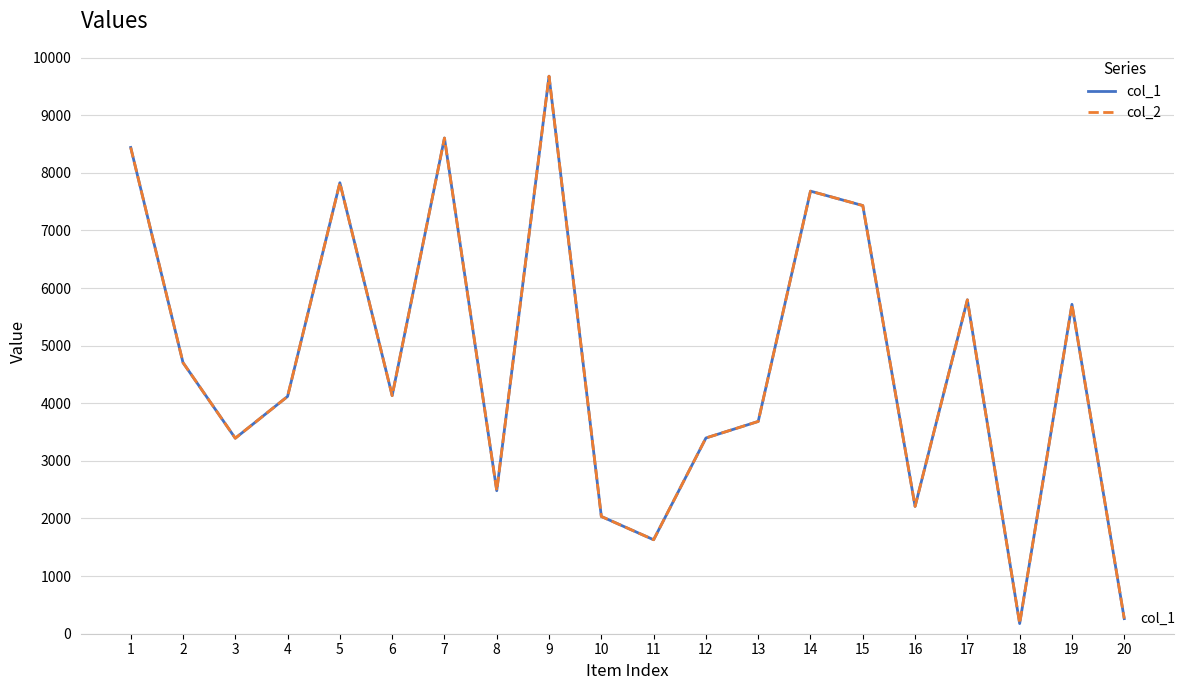

Does the chart display data point markers on the line(s)?

No